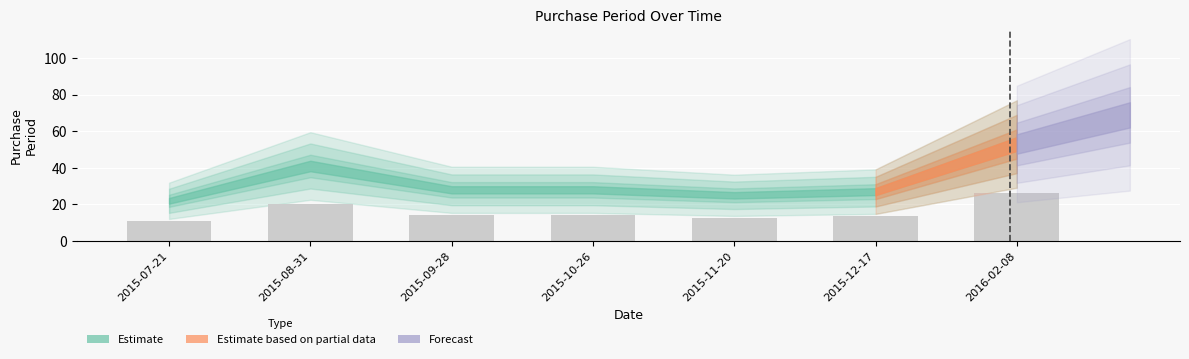

What is the label of the 6th bar from the right?

2015-08-31